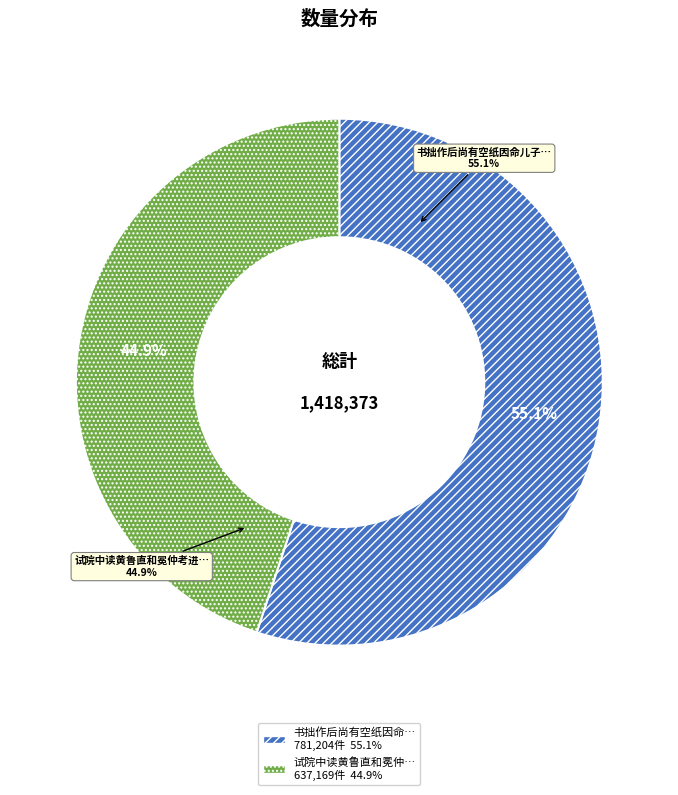

To the nearest percent, what percentage of the pie is 书拙作后尚有空纸因命儿子长庚依韵赋之附录于后?

55%